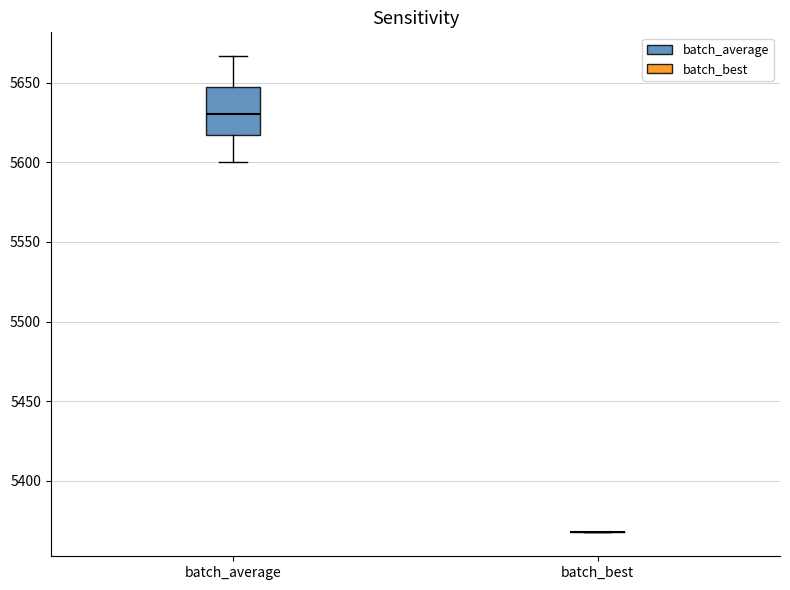

Which box is the tallest, from its lower edge to its upper edge?

batch_average